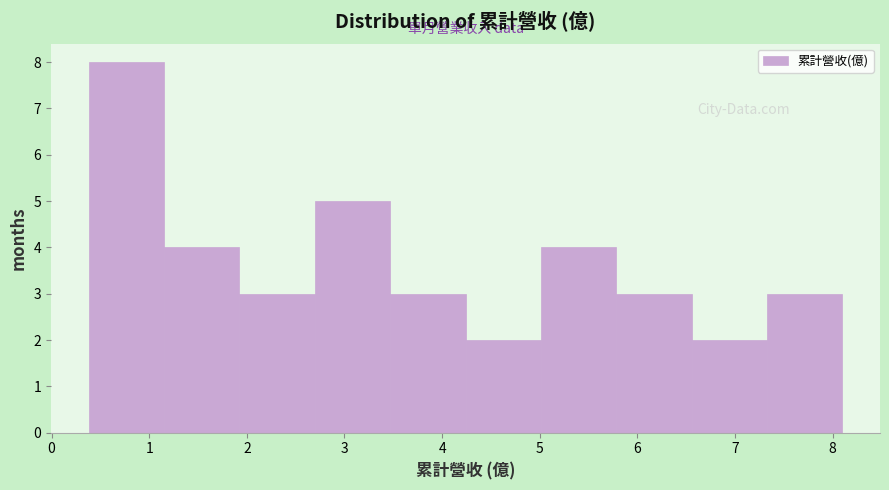

What is the height of the bar covering 2.7 to 3.5 on the x-axis? Neither the bar edges nor the heights are printed on the chart, so give them approximately, as read against the axes.

5